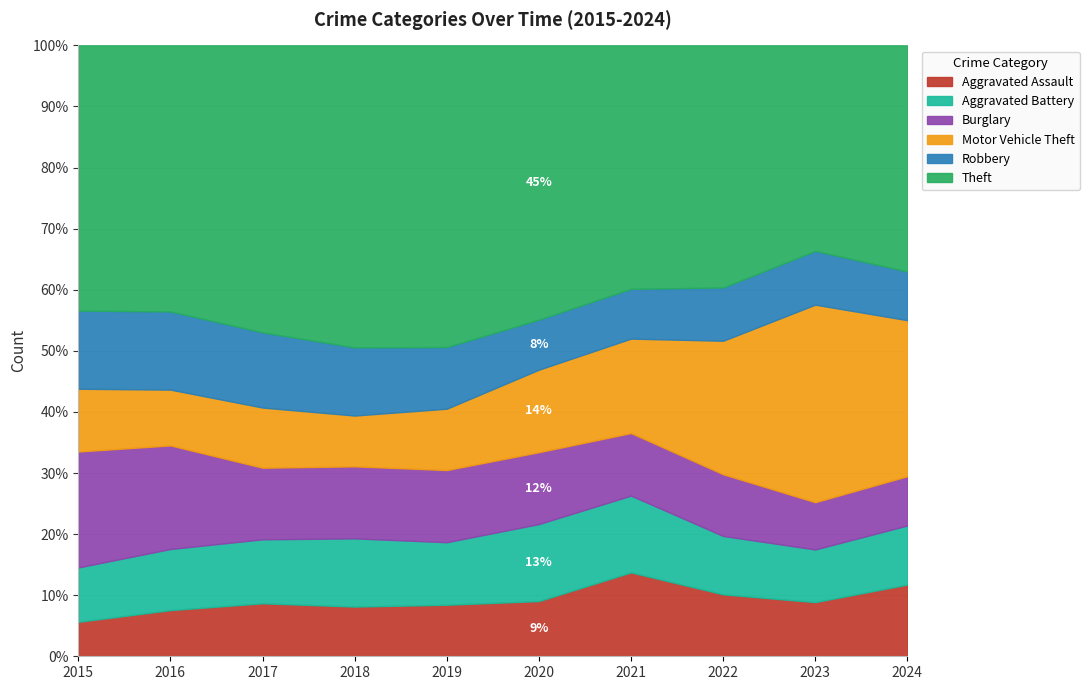

What value does the Theft series have at 2022, to the nearest 50?

1050